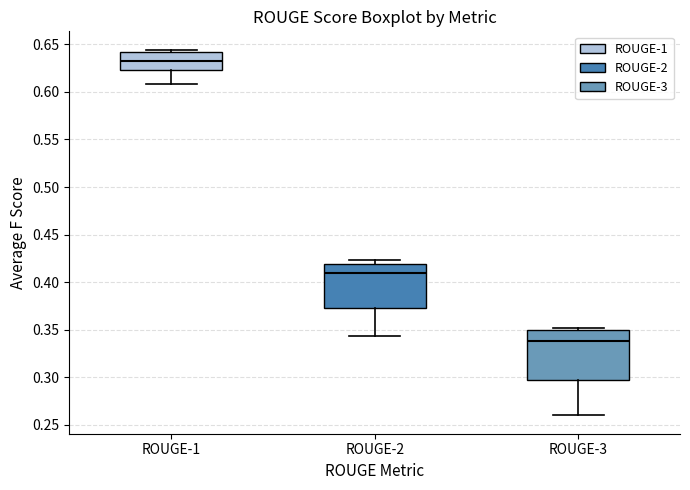

Reading left to right, read every box against the y-axis: the position of its median line, the range the box covers, and the ends of its whiskers. The values are not printed on the chart, so give them approximately, as read against the axis.

ROUGE-1: median 0.635, box 0.625 to 0.640, whiskers 0.610 to 0.645
ROUGE-2: median 0.410, box 0.375 to 0.420, whiskers 0.345 to 0.425
ROUGE-3: median 0.340, box 0.295 to 0.350, whiskers 0.260 to 0.350 (just above the box's upper edge)